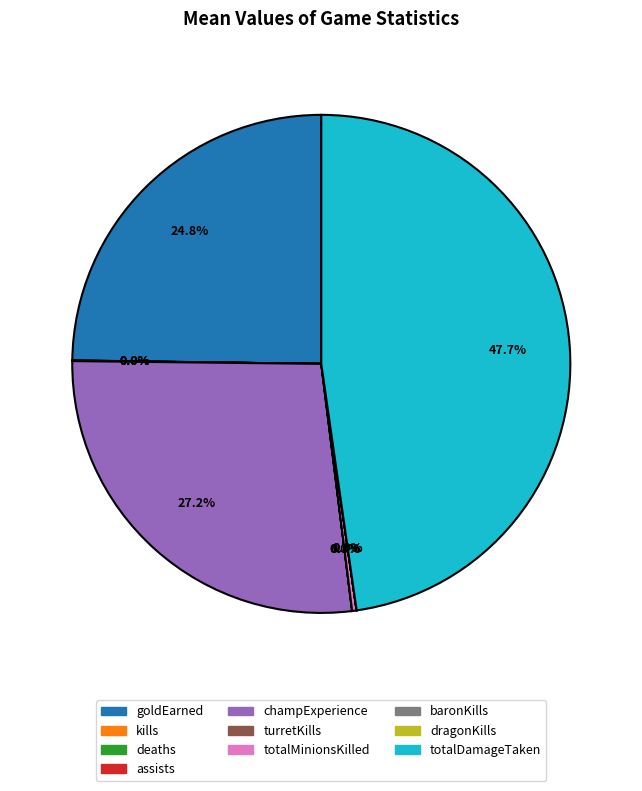

Does goldEarned represent more than half of the total?

No